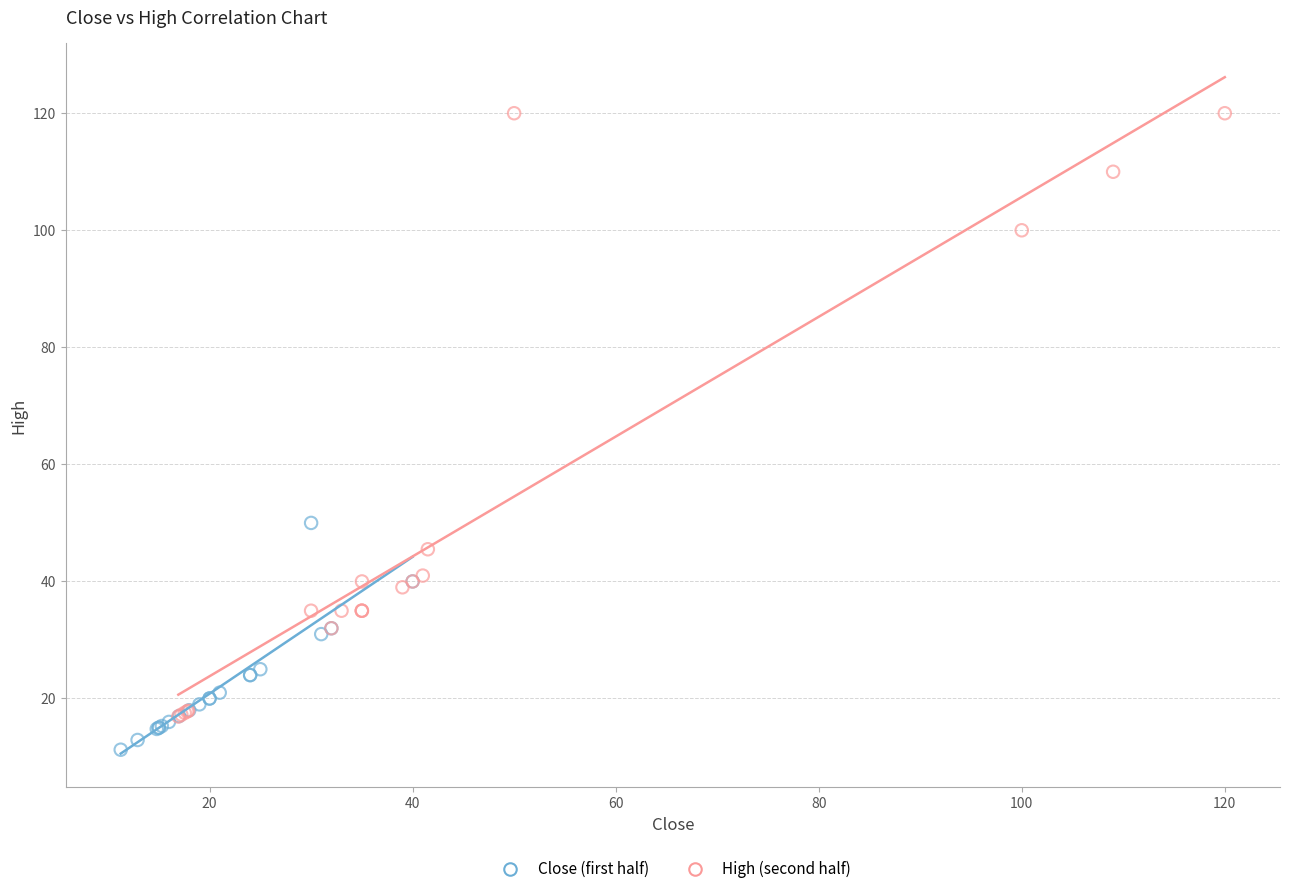

Which series reaches the maximum Y coordinate?

High (second half)